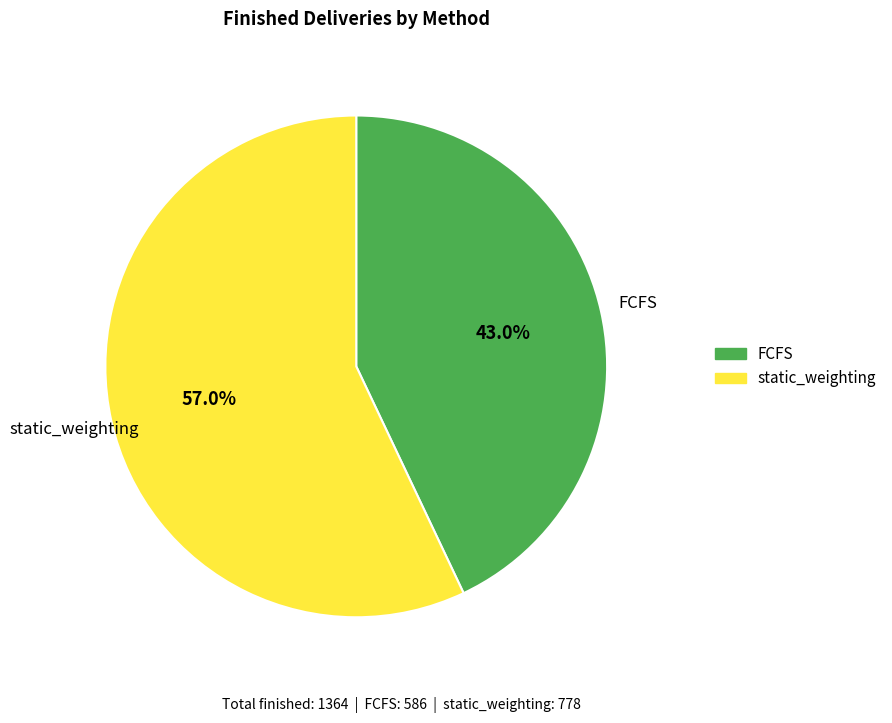

Which slice is the smallest?

FCFS